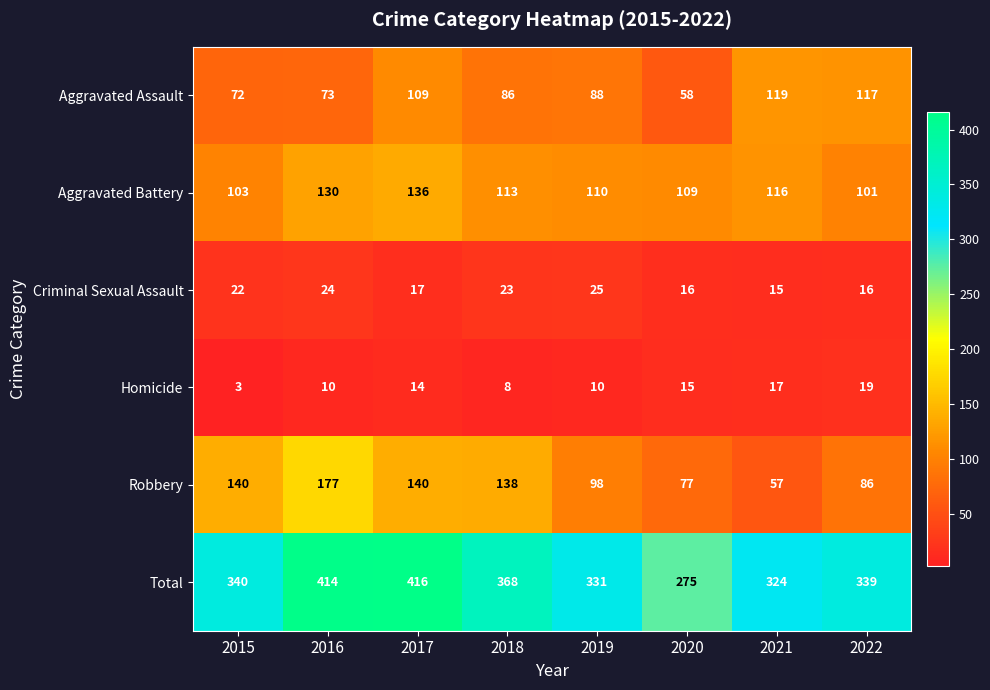

At which category does the chart reach its peak across all series?

2017